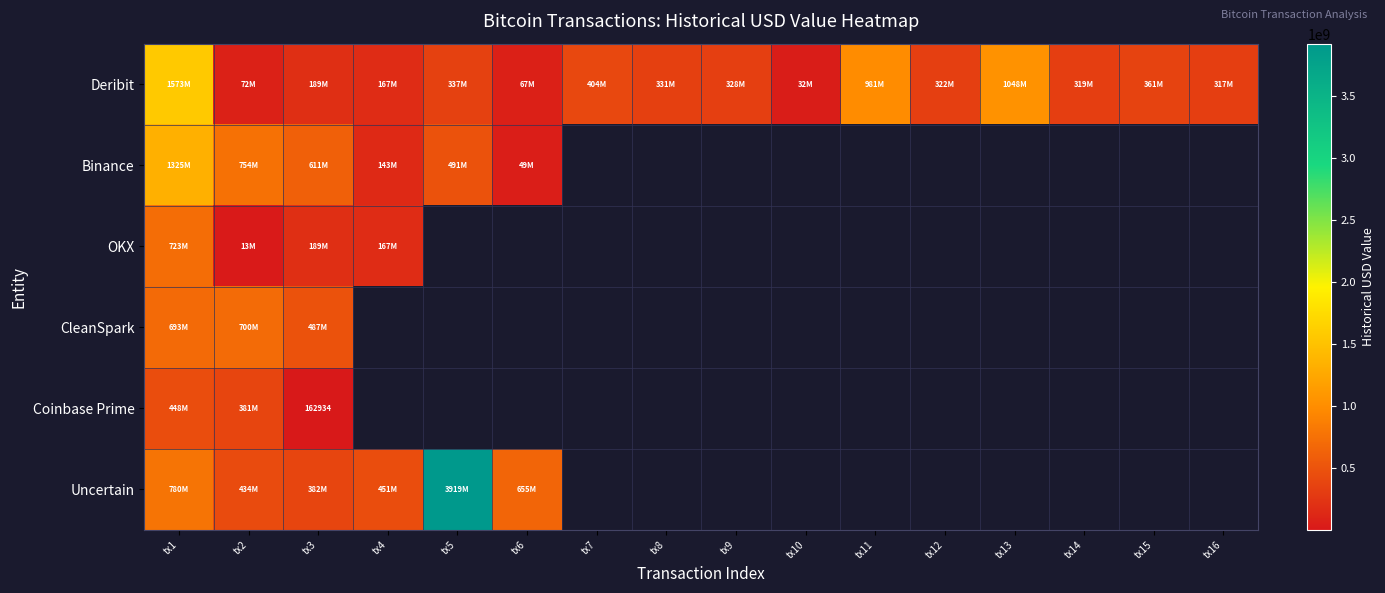

What is the maximum value shown in the chart?

3919414057.9